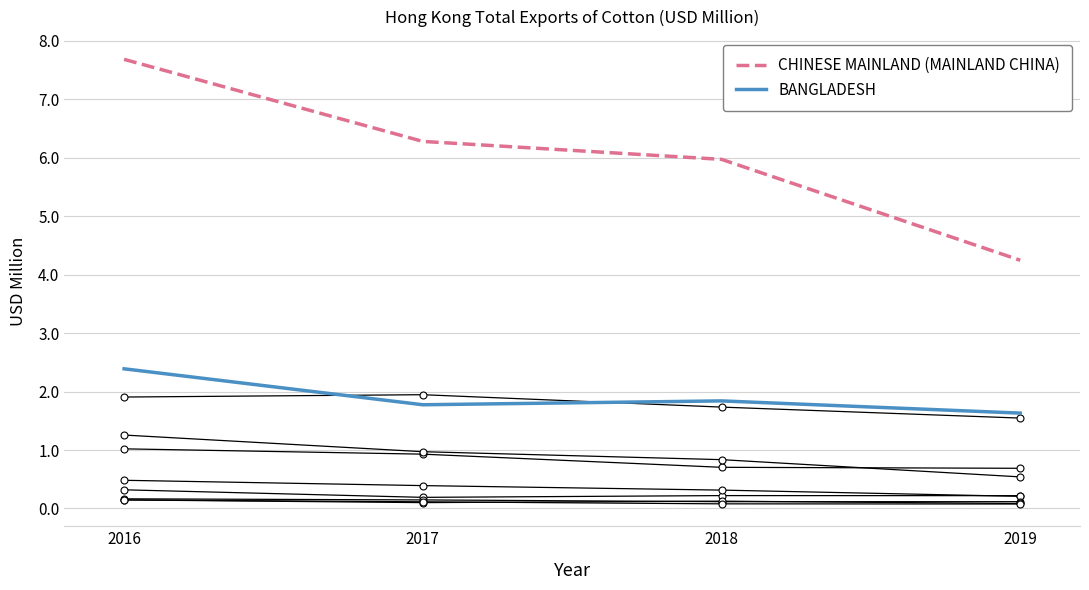

What is the greatest value displayed?

7.7